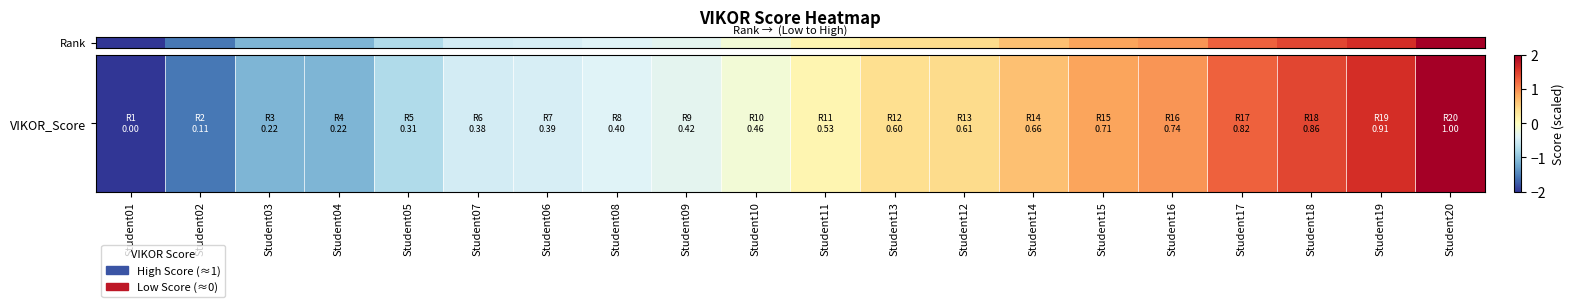

What is the change in value from Student02 to Student14?

+2.2